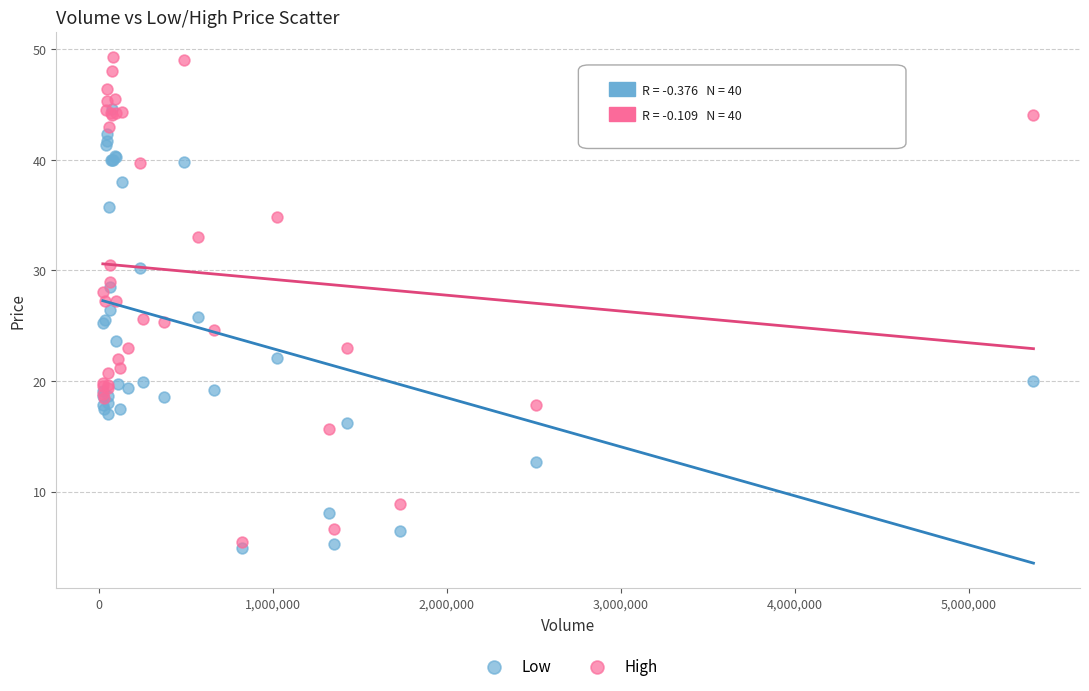

What are all the series names shown in the legend?

Low, High